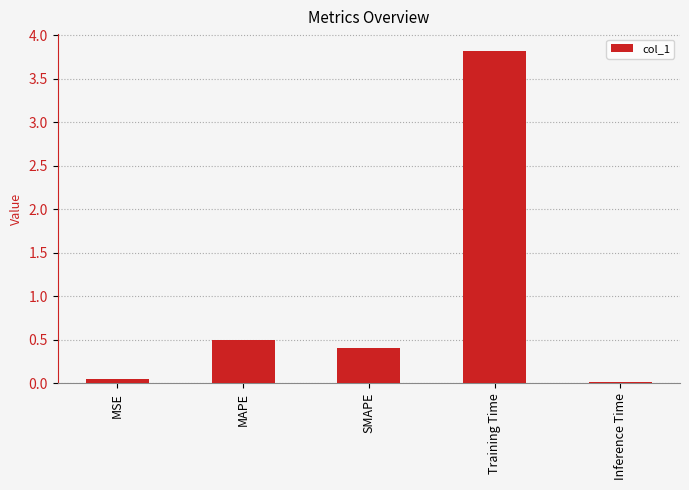

What is the sum of the values at Training Time and MAPE?

4.3